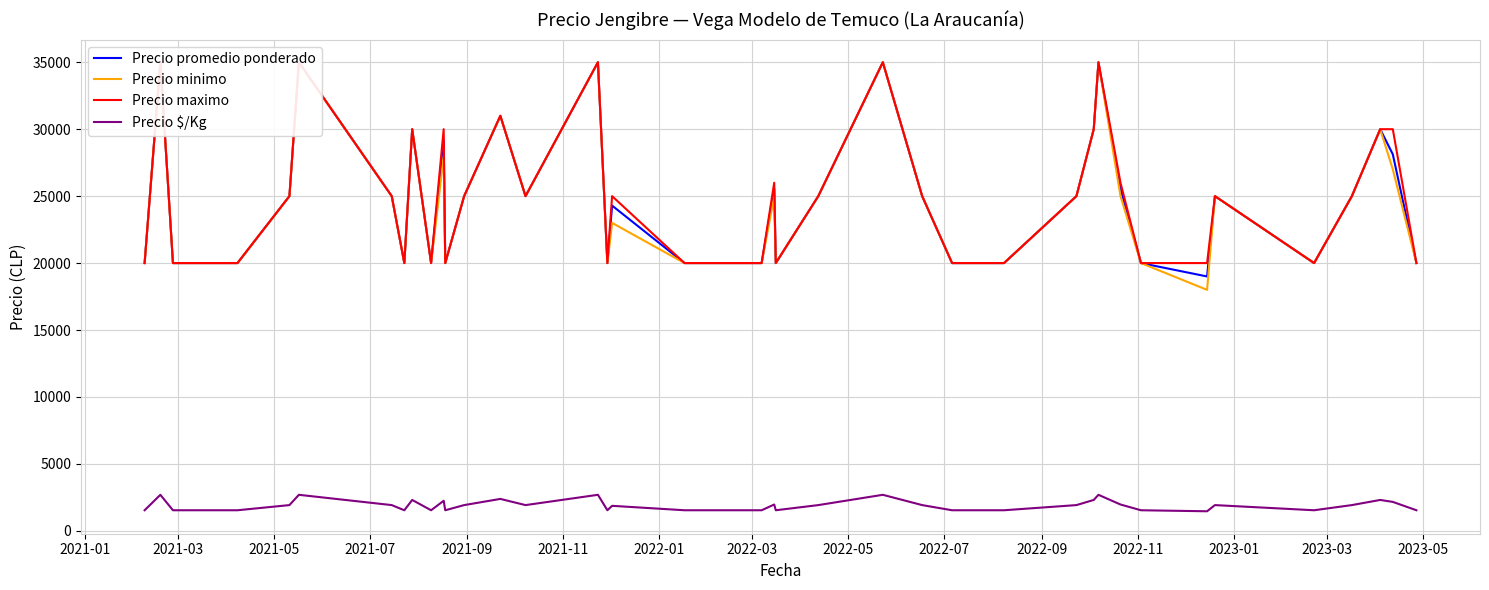

What is the maximum value for Precio $/Kg?

2692